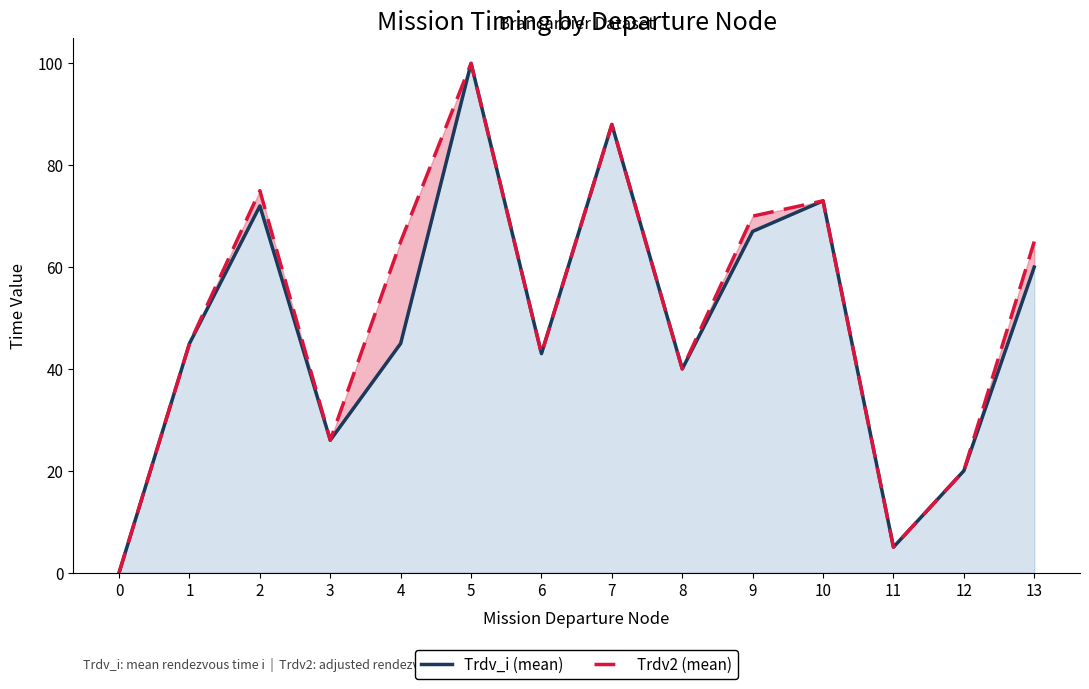

At which label does Trdv2 (mean) first exceed 65?

2